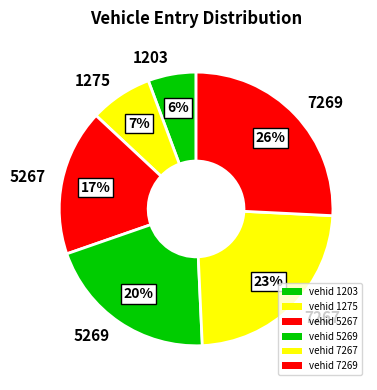

To the nearest percent, what percentage of the pie is 1203?

6%